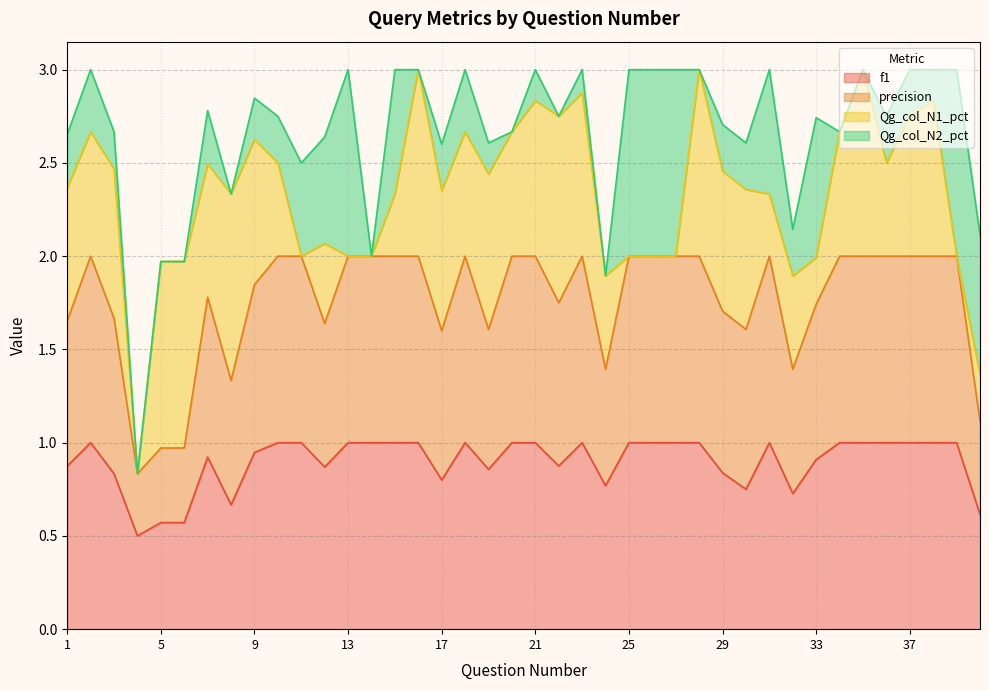

True or false: precision and f1 cross at least once.

False